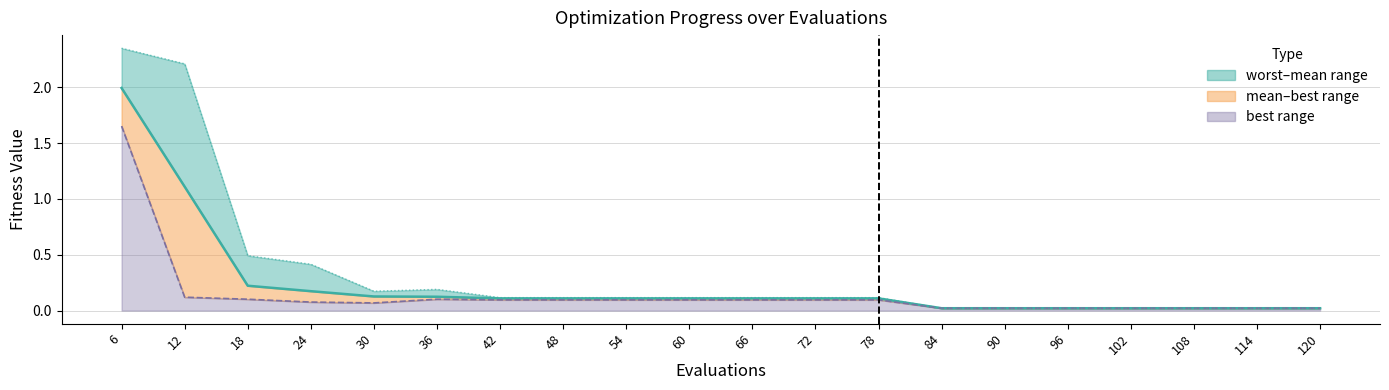

The mean series shows 0.2 at 54. True or false?

False